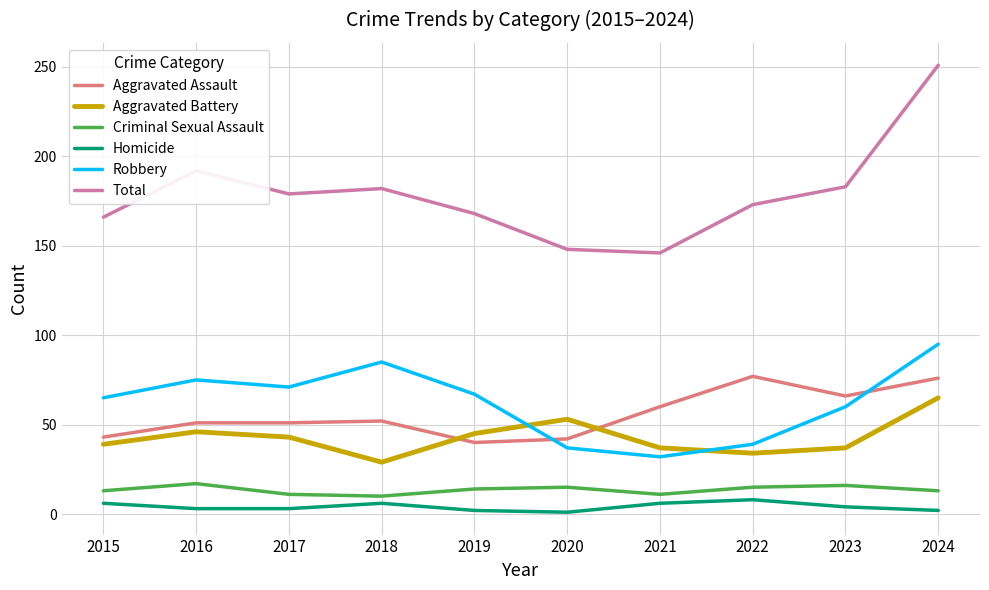

True or false: Criminal Sexual Assault and Aggravated Battery intersect in this chart.

False